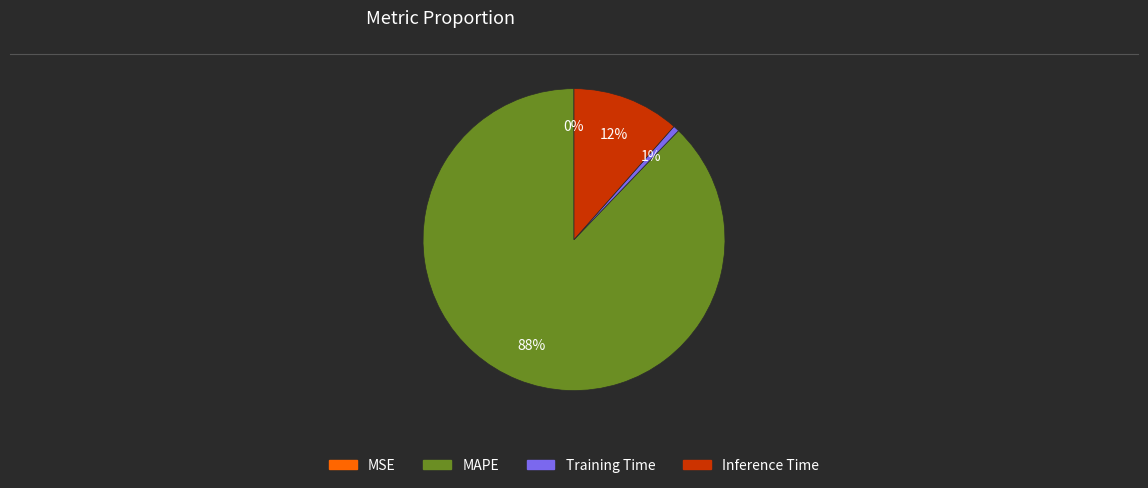

To the nearest percent, what is the average slice percentage?

25%